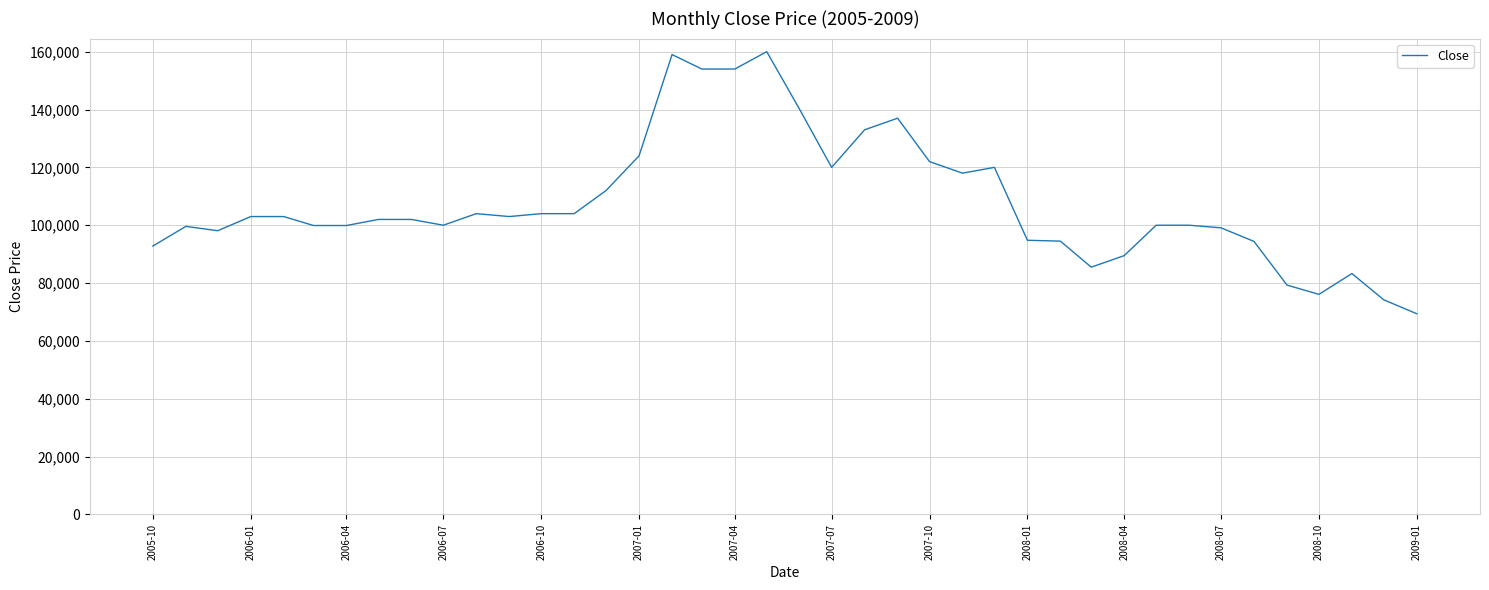

What is the smallest value displayed?

69400